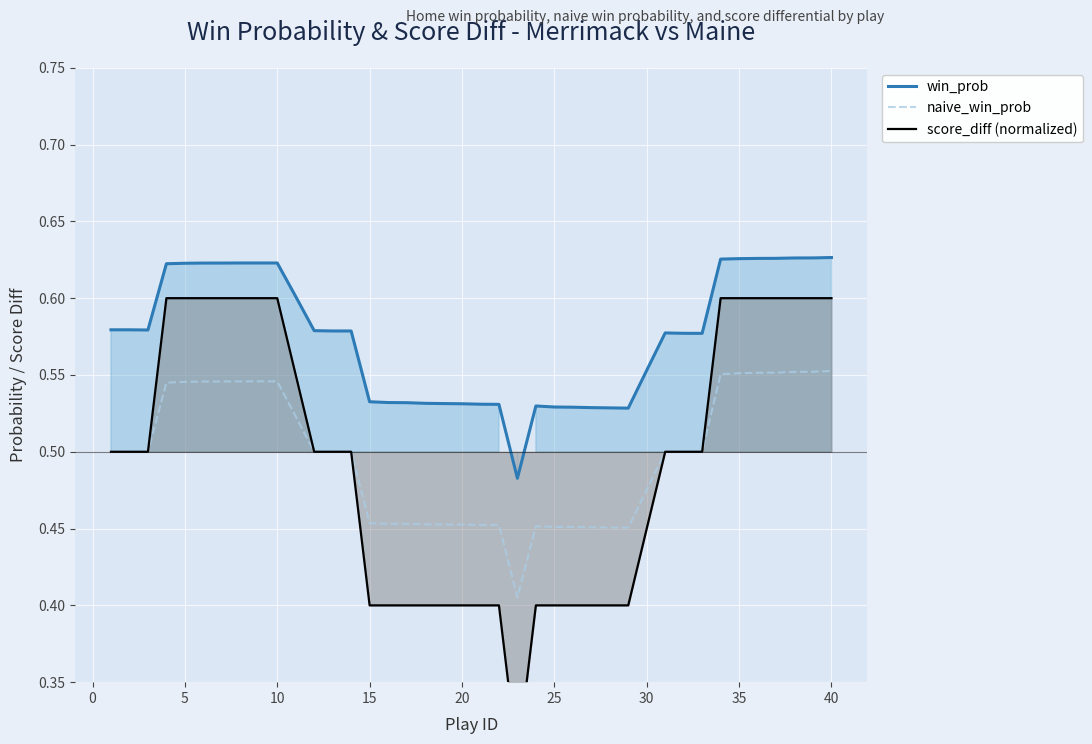

What is the sum of all win_prob values?

23.0